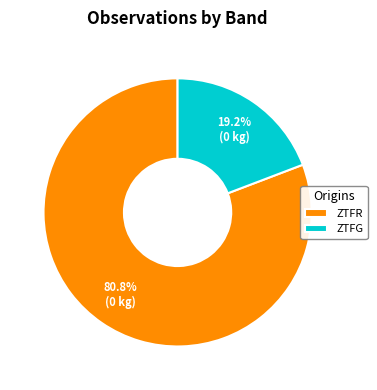

How many segments does this pie chart have?

2